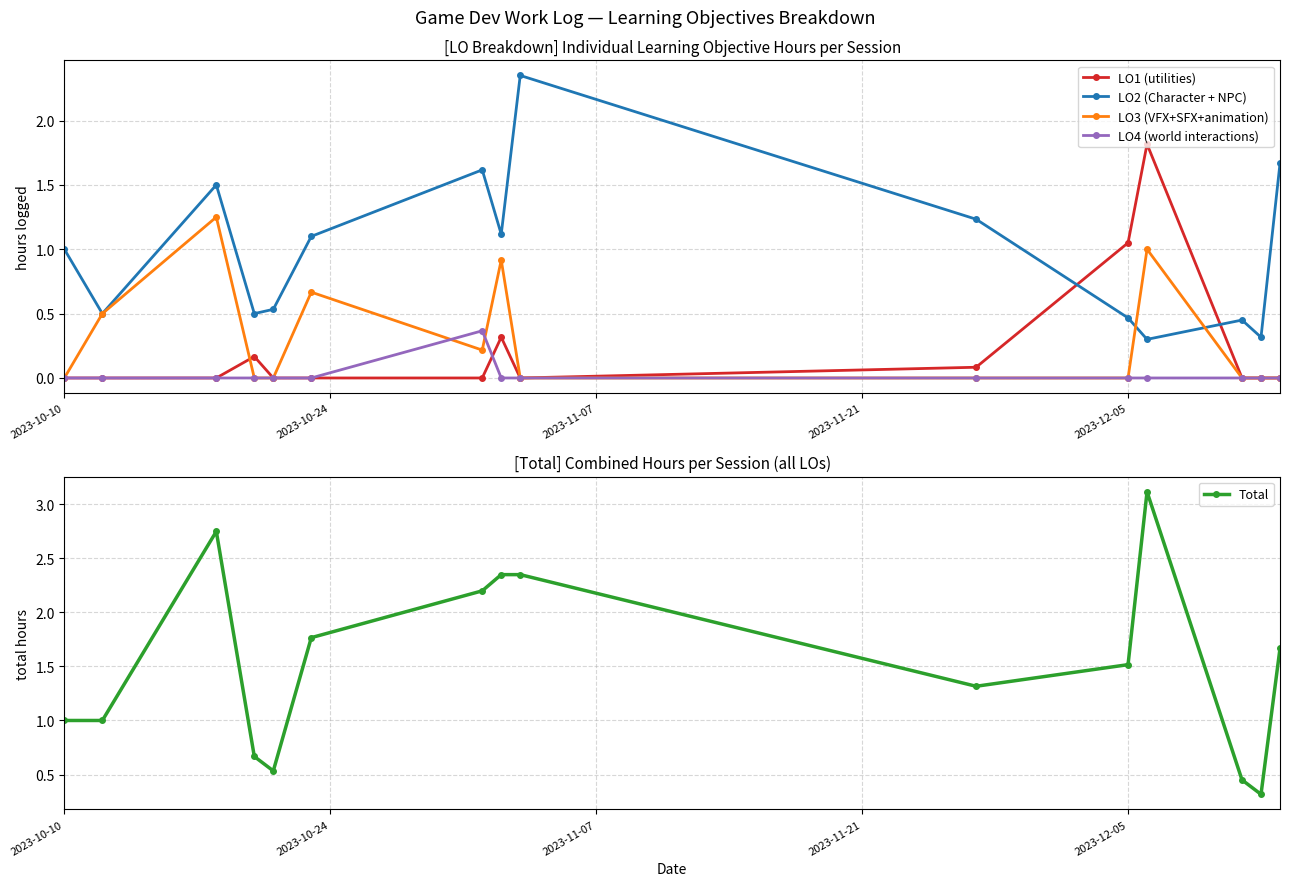

What is the maximum value for LO1 (utilities)?

1.8